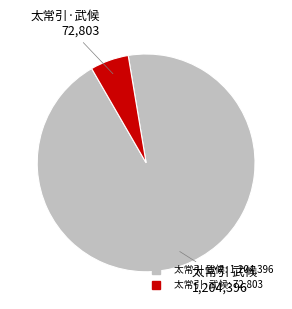

True or false: 太常引 武候 accounts for 94% of the total.

True